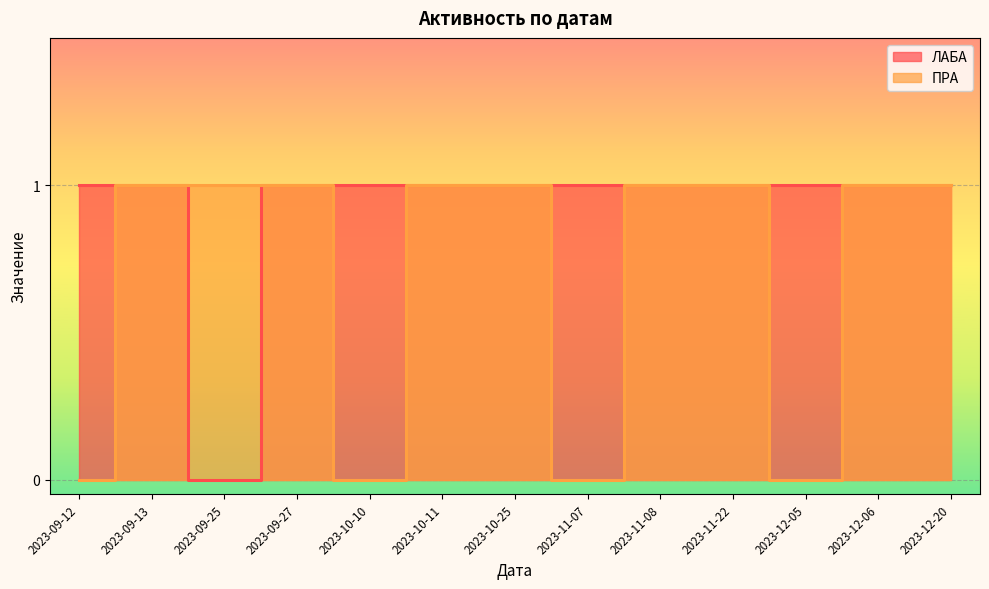

What is the value of the ЛАБА point at the 9th from the left?

1